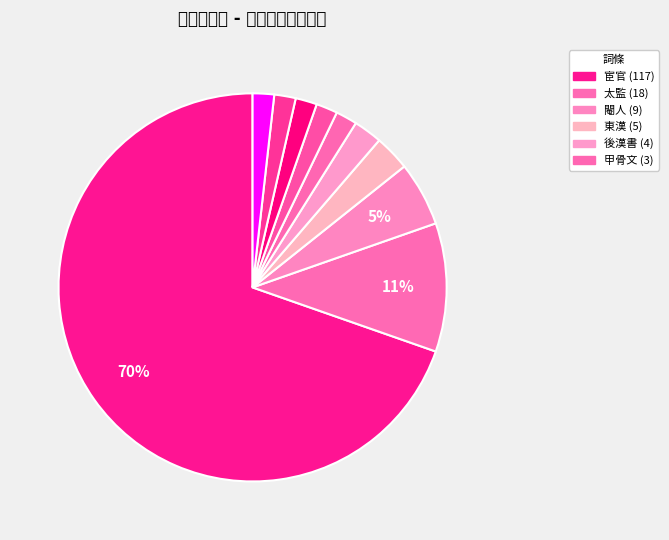

How many slices are in this pie chart?

10